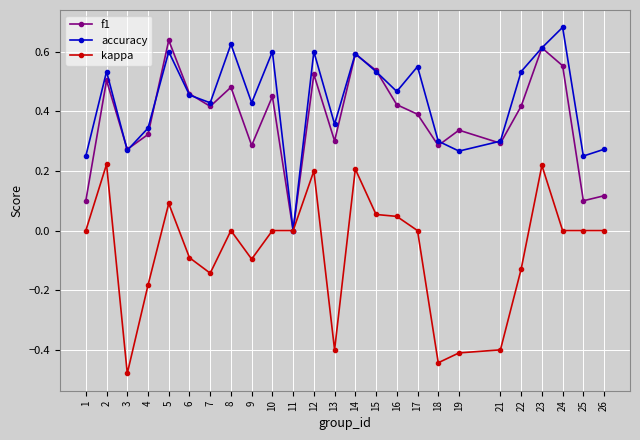

Which series changed the most between 8 and 25?

f1